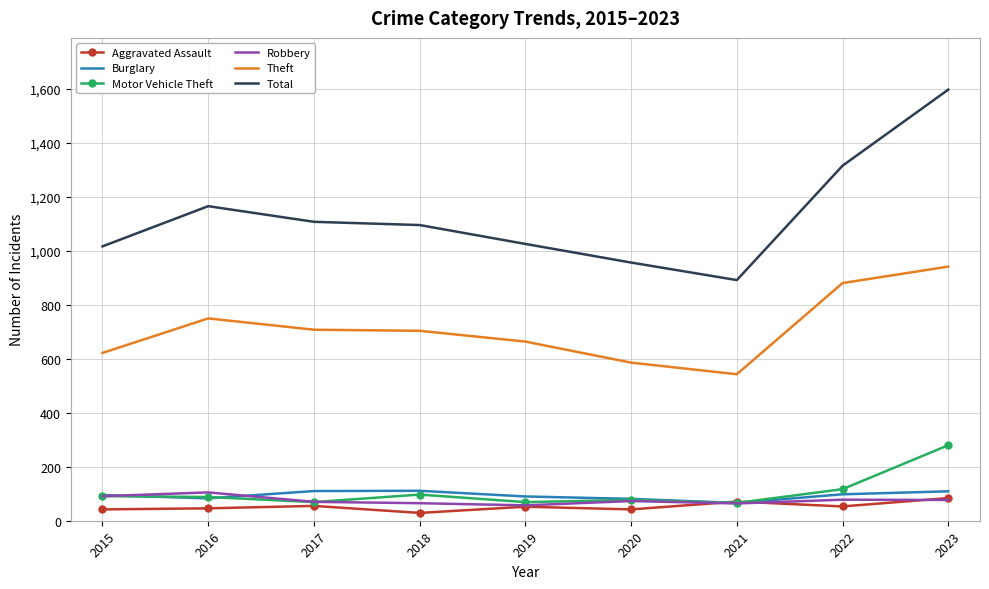

Where is the first local maximum for Theft?

2016